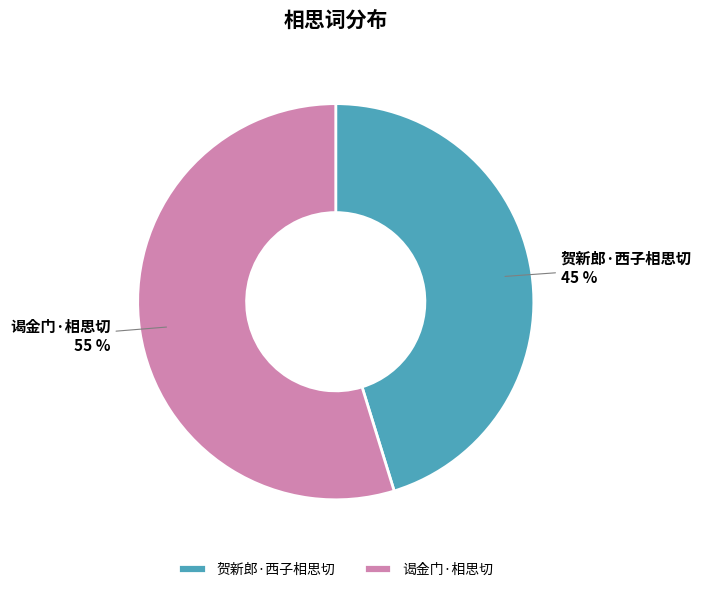

Is it true that 谒金门·相思切 is 41% of the pie?

False